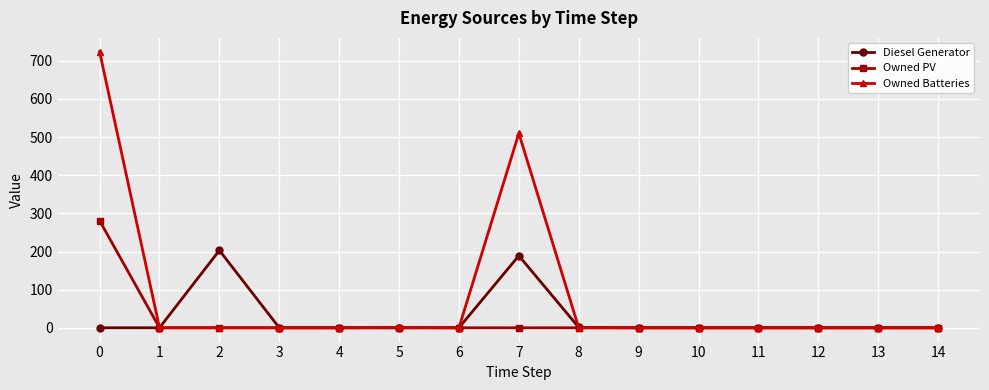

What is the total value across all series at 2?

203